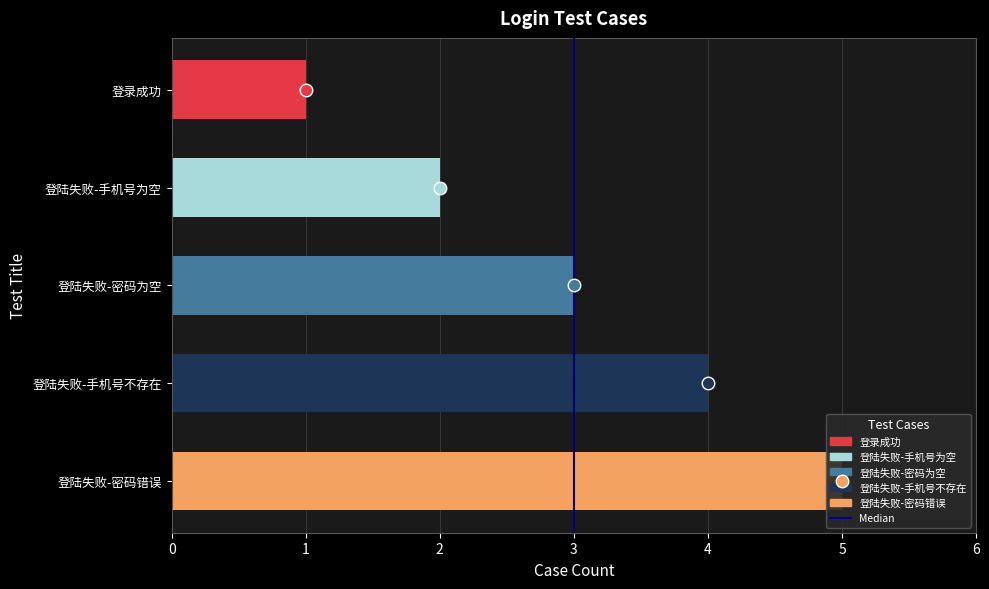

Reading left to right, extract all data points from this chart.

1	2	3	4	5